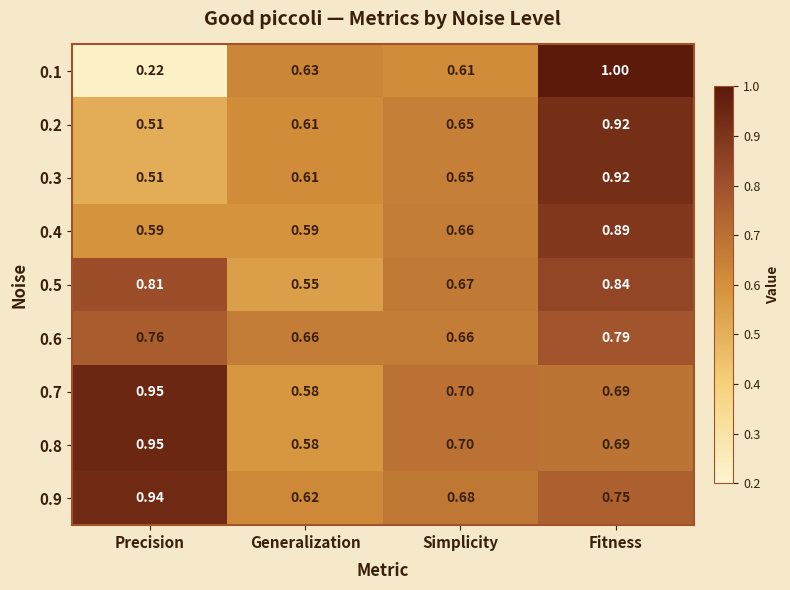

Is the value of 0.5 at Fitness greater than the value of 0.9 at Generalization?

Yes